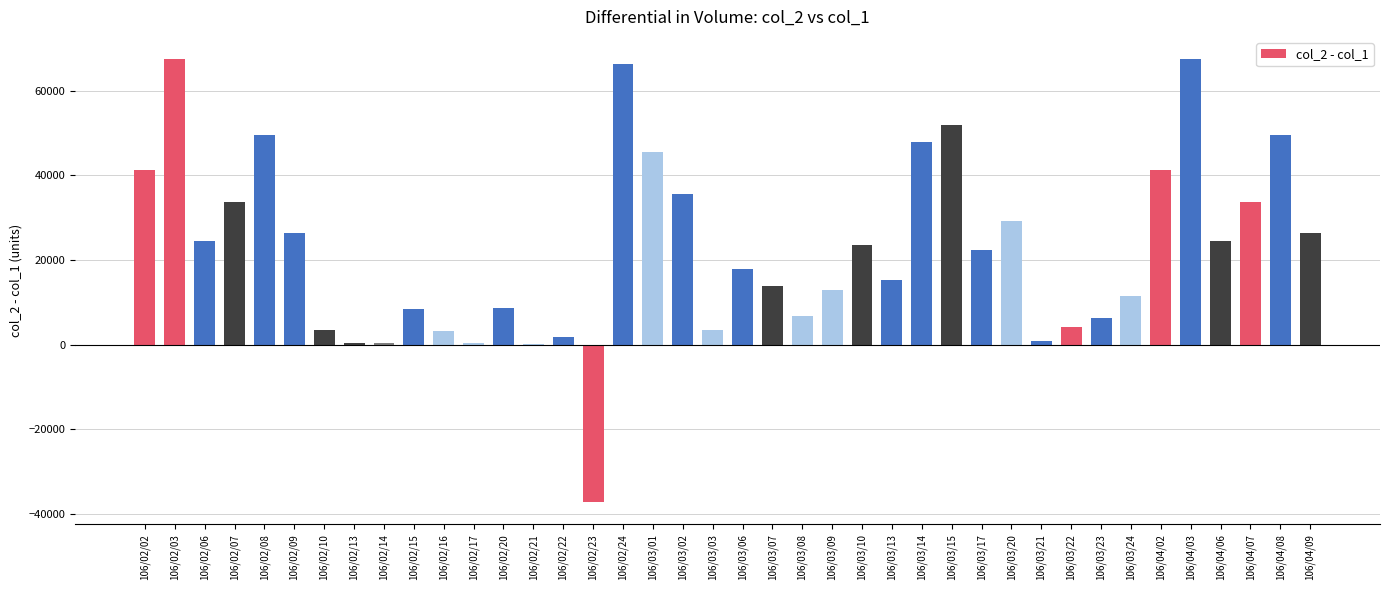

What is the change in value from 106/02/07 to 106/03/14?

+14280